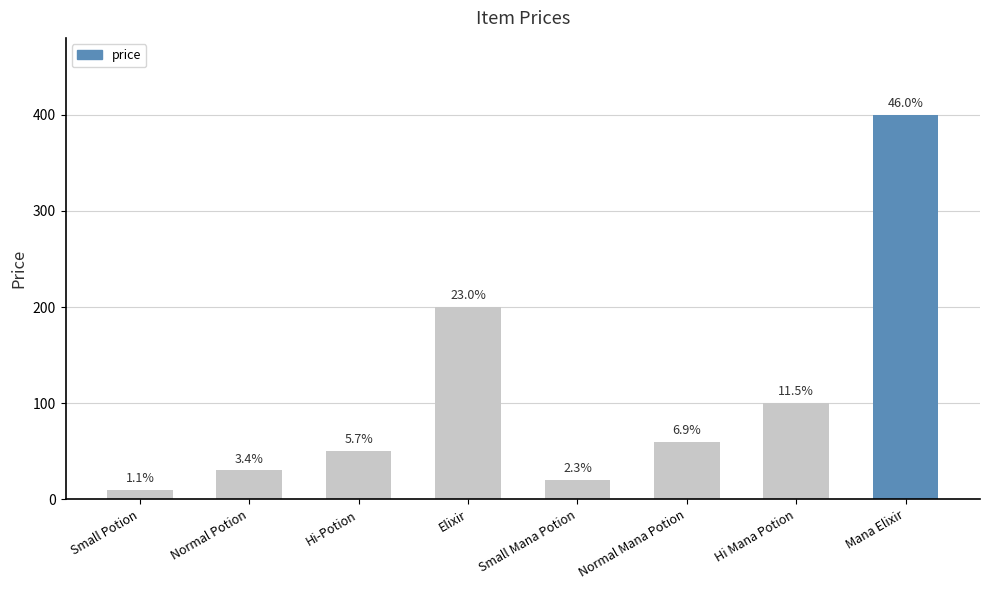

At which label is the value closest to 205?

Elixir